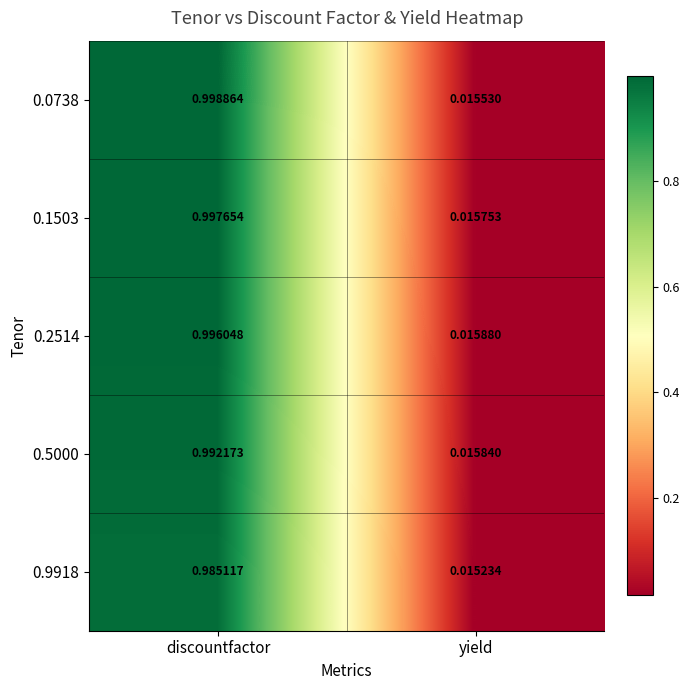

At which label does 0.1503 reach its minimum?

yield